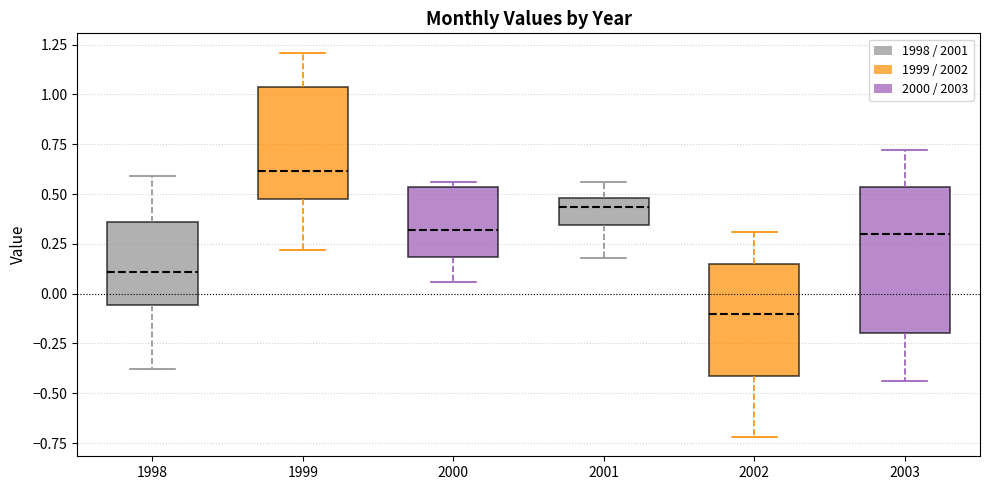

Where is the lower edge of the box at x = 2002 on the y-axis? The values are not printed on the chart, so give them approximately, as read against the axis.

-0.40